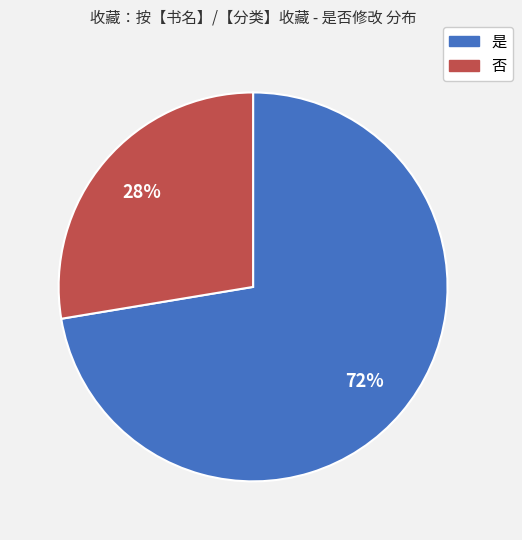

Between 否 and 是, which is larger?

是